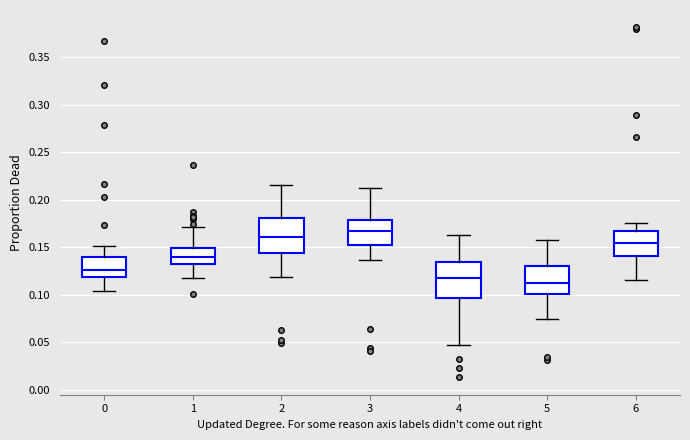

Reading left to right, transcribe this box plot: for each box, give where its median line is, the range the box spans, and where its two whiskers end, as read against the y-axis. The values are not printed on the chart, so give them approximately, as read against the axis.

0: median 0.125, box 0.120 to 0.140, whiskers 0.105 to 0.150
1: median 0.140, box 0.130 to 0.150, whiskers 0.115 to 0.170
2: median 0.160, box 0.145 to 0.180, whiskers 0.120 to 0.215
3: median 0.165, box 0.150 to 0.180, whiskers 0.135 to 0.210
4: median 0.115, box 0.095 to 0.135, whiskers 0.045 to 0.160
5: median 0.115, box 0.100 to 0.130, whiskers 0.075 to 0.160
6: median 0.155, box 0.140 to 0.165, whiskers 0.115 to 0.175